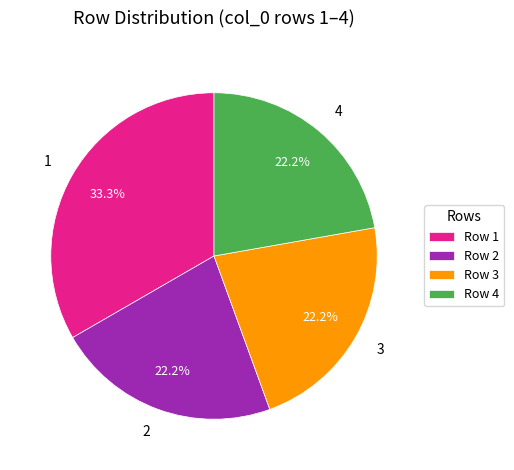

To the nearest percent, what is the difference between the largest and smallest slice percentages?

11%